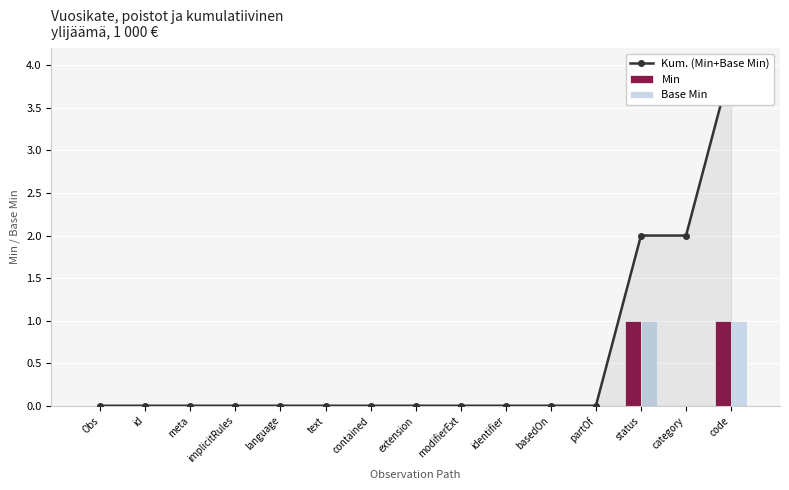

What position from the right is implicitRules?

12